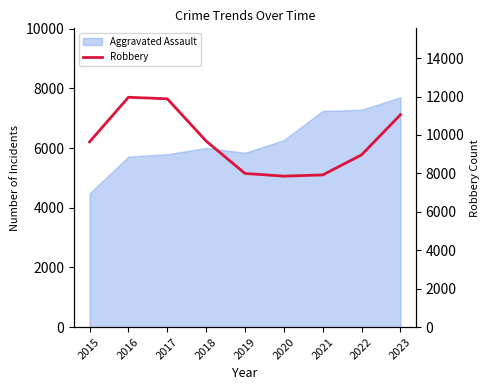

The chart shows a value of 16635 at 2015. True or false?

False